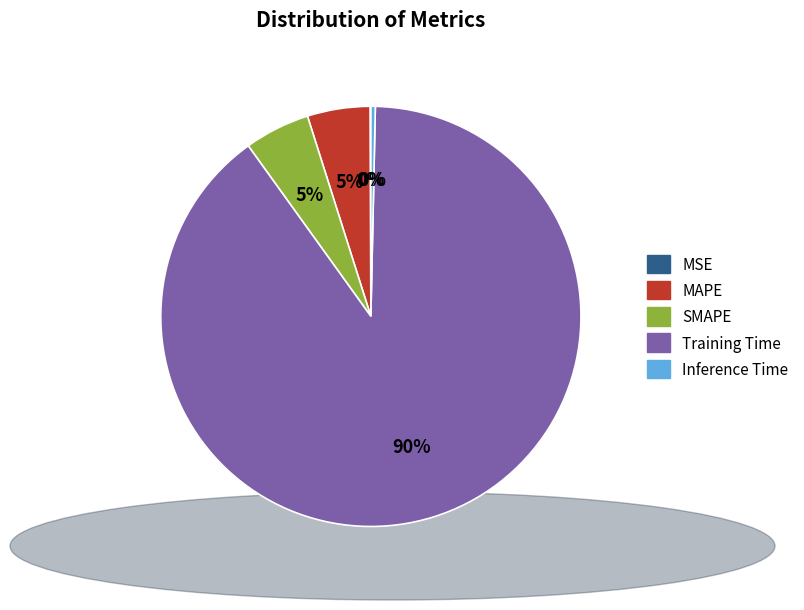

Between SMAPE and Training Time, which is larger?

Training Time